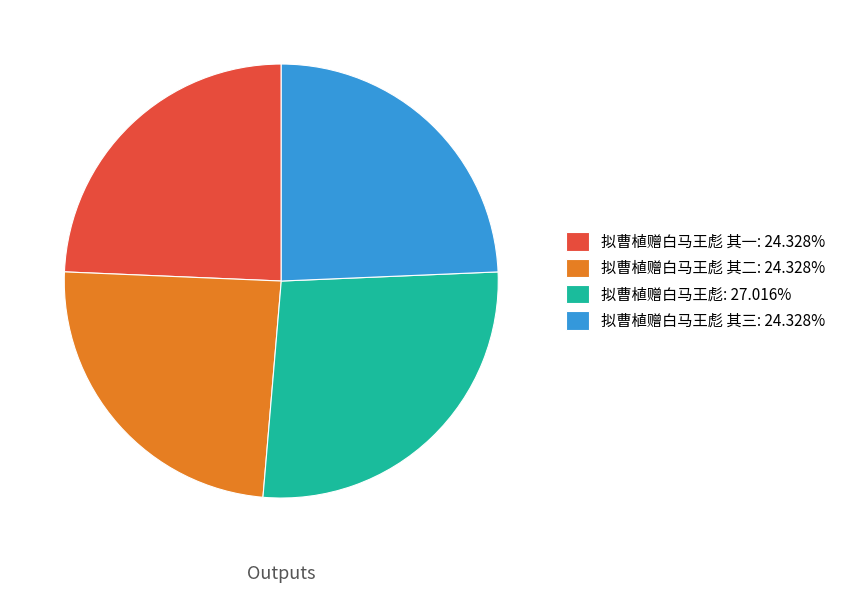

What is the ratio of the value at 拟曹植赠白马王彪: 27.016% to the value at 拟曹植赠白马王彪 其二: 24.328%?

1.1